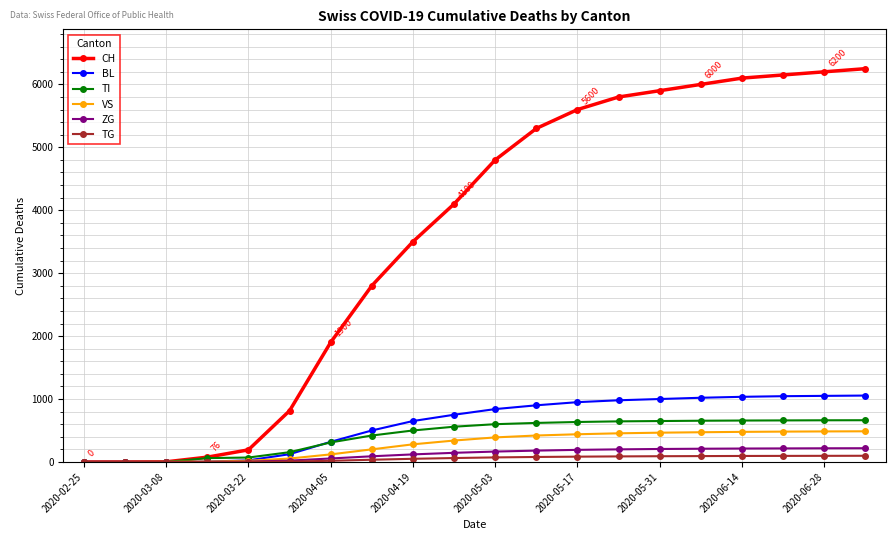

Which series has the largest range (max minus min)?

CH